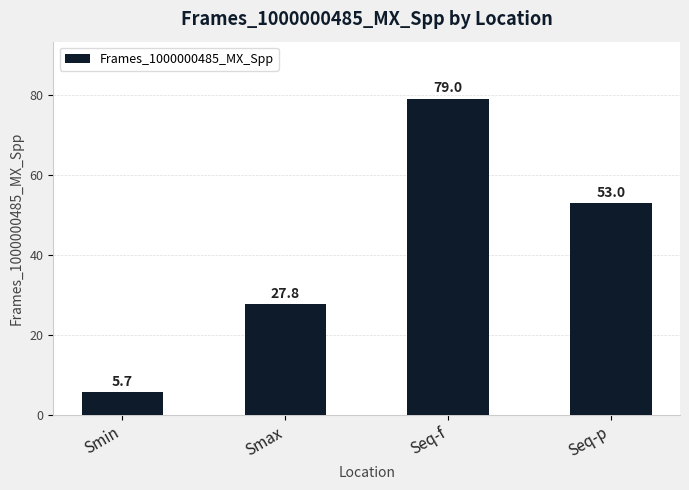

The chart shows a value of 27.8 at Smax. True or false?

True